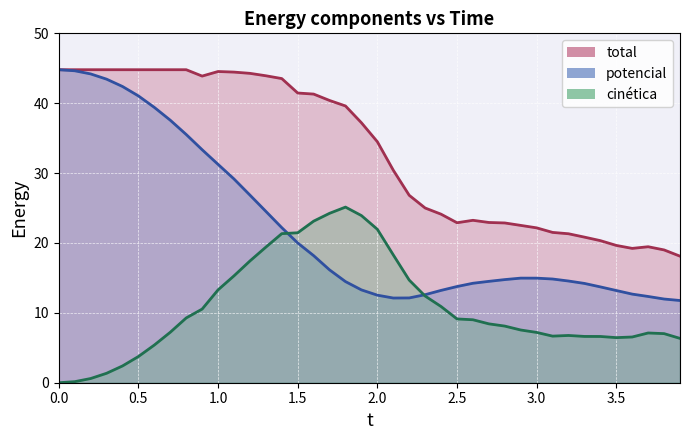

What is the value of the potencial point at the 22nd from the left?

12.1